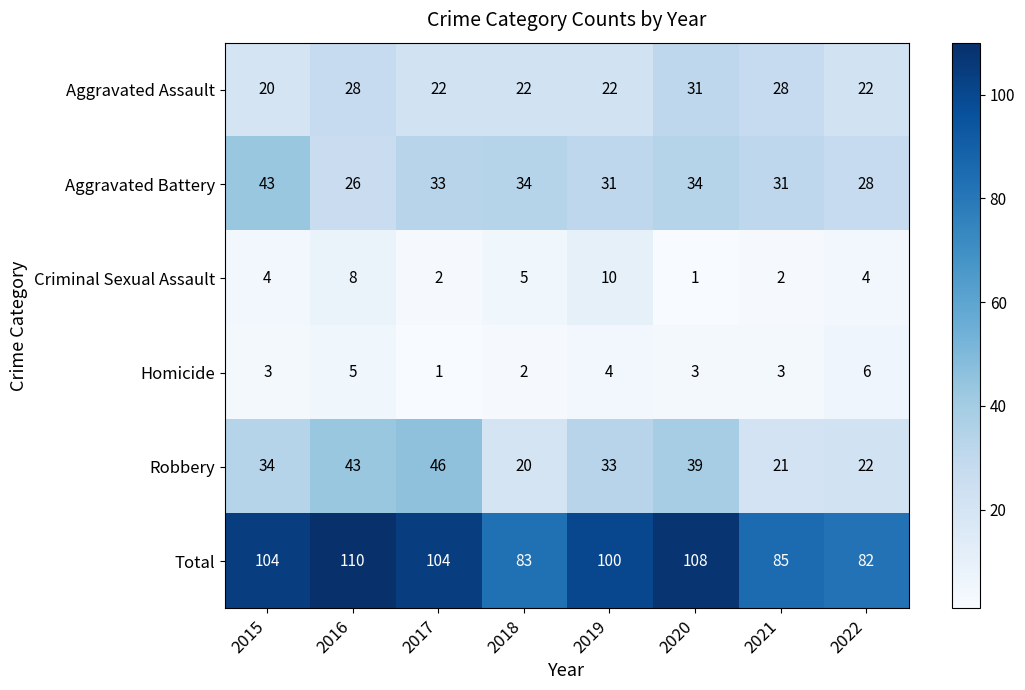

At how many categories does at least one series exceed 65?

8